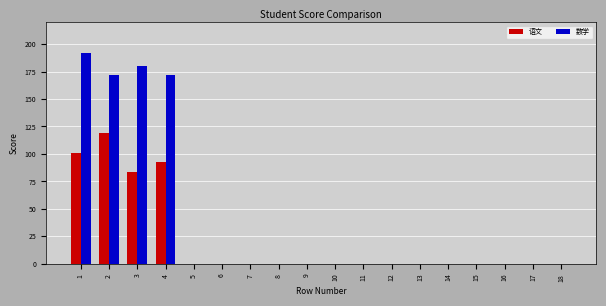

What are all the series names shown in the legend?

语文, 数学